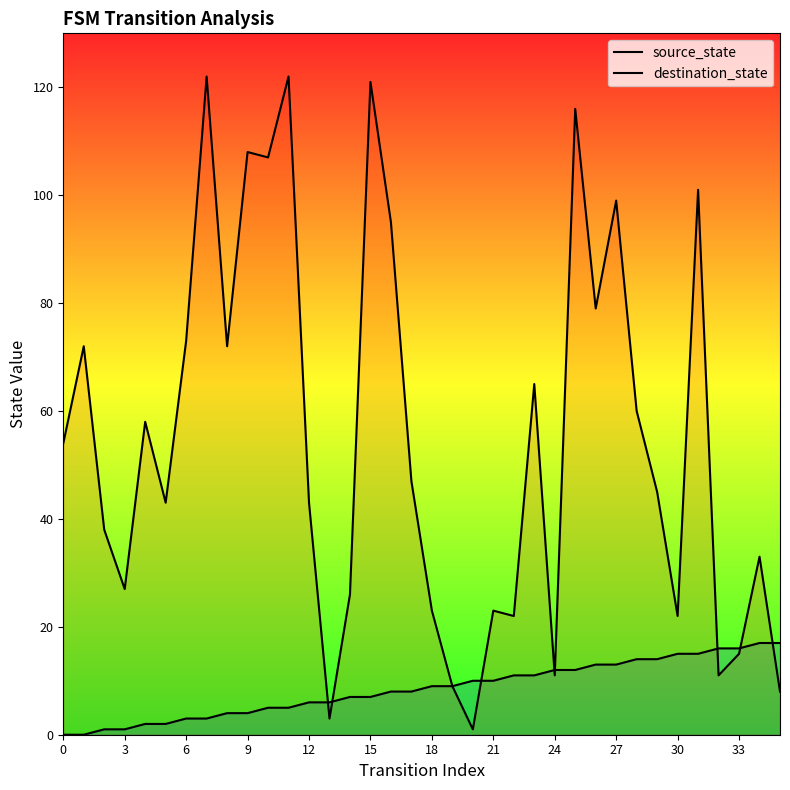

Is the value of source_state at 27 greater than the value of destination_state at 27?

No